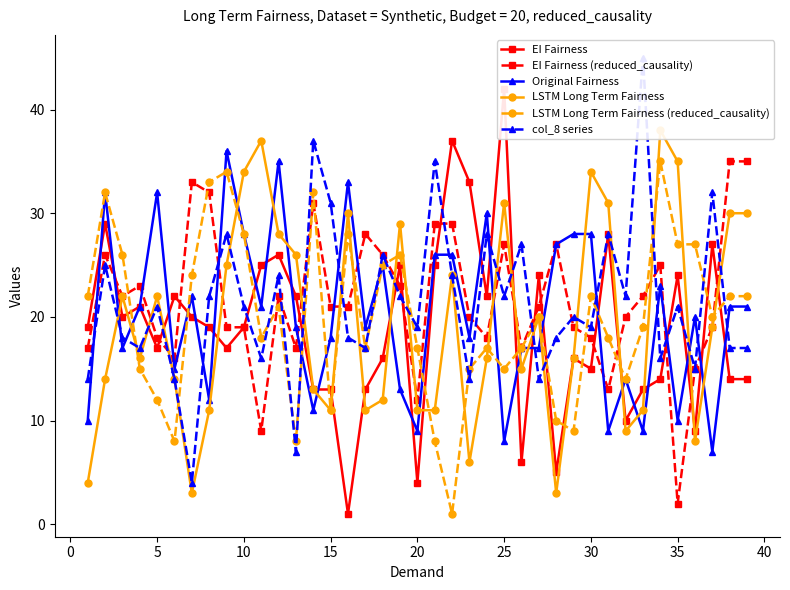

What is the minimum value for Original Fairness?

7